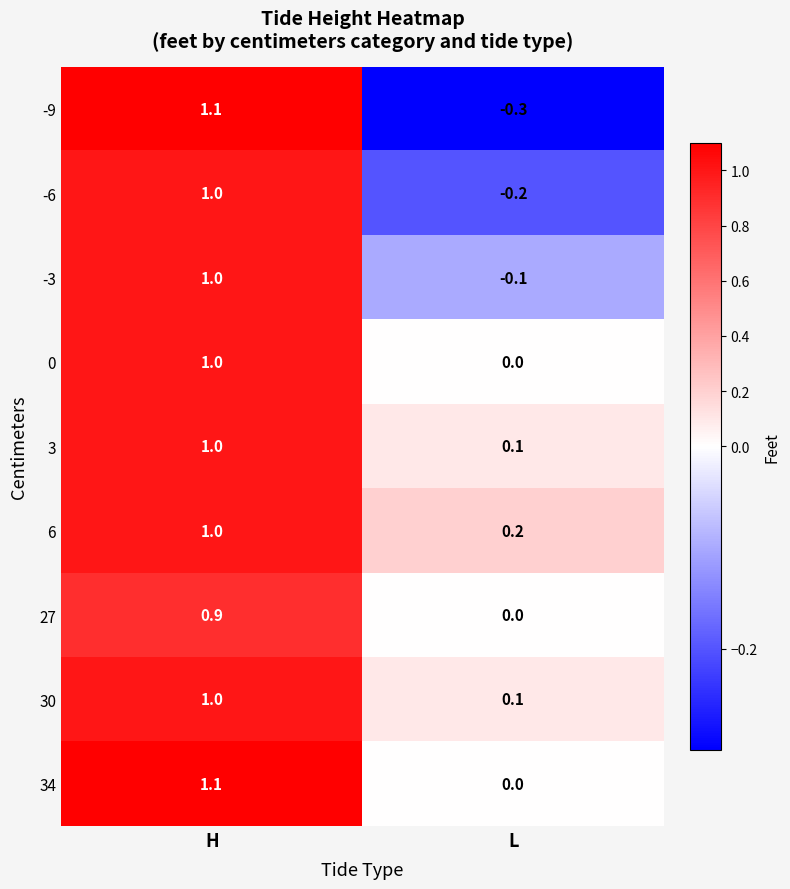

What is the total value across all series at H?

9.1